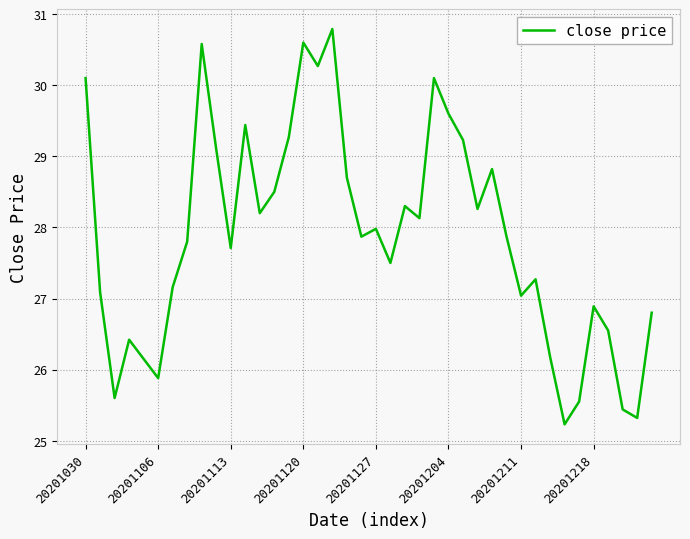

What is the greatest value displayed?

30.8